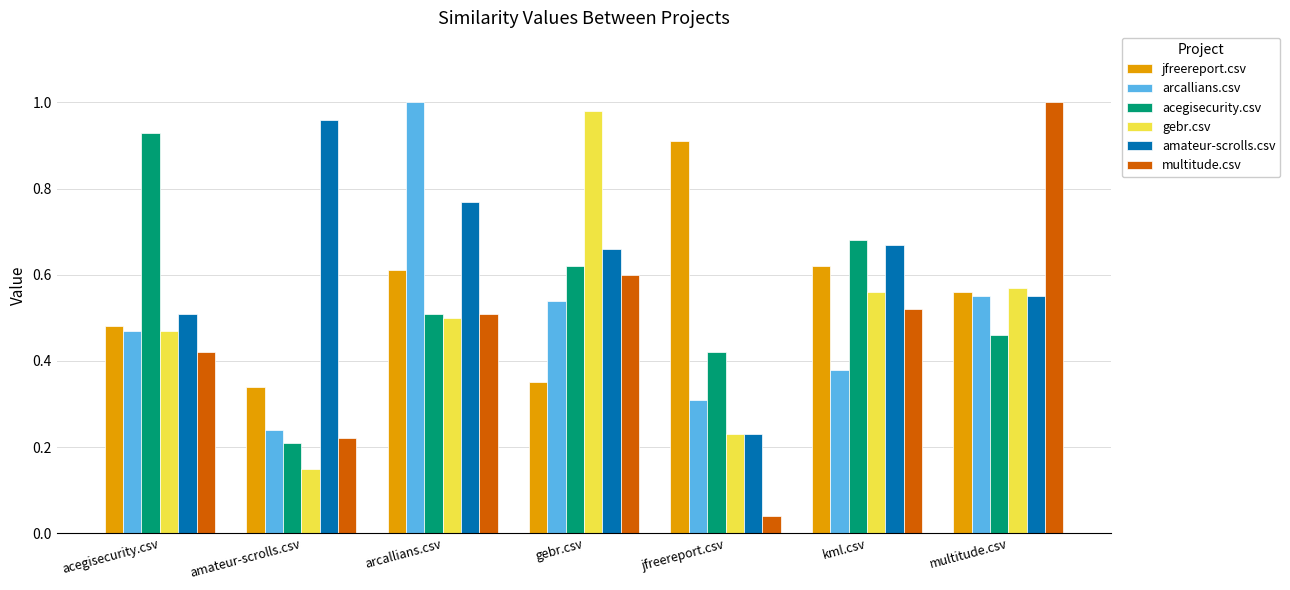

What is the sum of all arcallians.csv values?

3.5